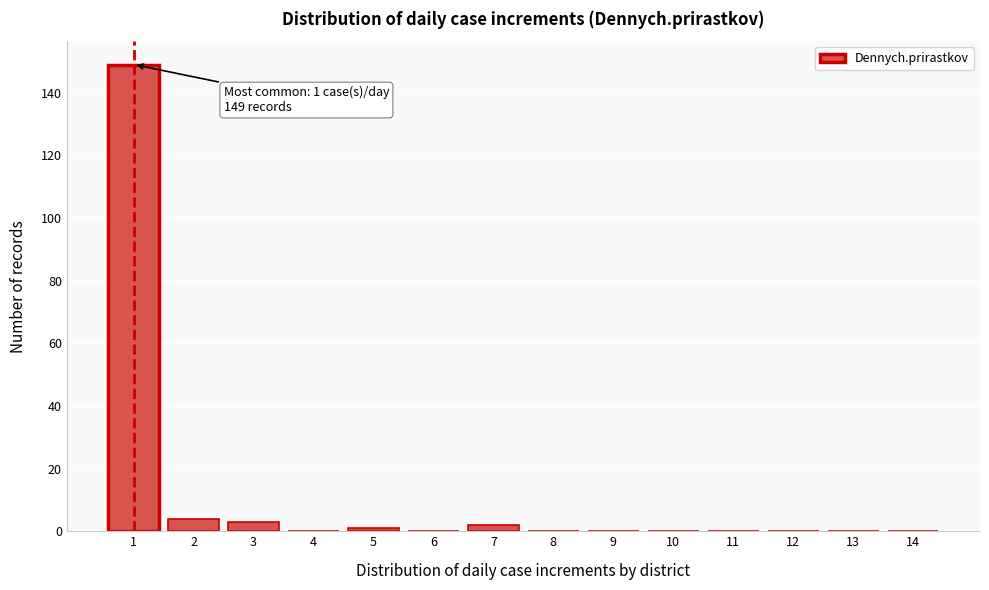

Reading right to left, what are all the values shown in this chart?

14=0	13=0	12=0	11=0	10=0	9=0	8=0	7=2	6=0	5=1	4=0	3=3	2=4	1=149